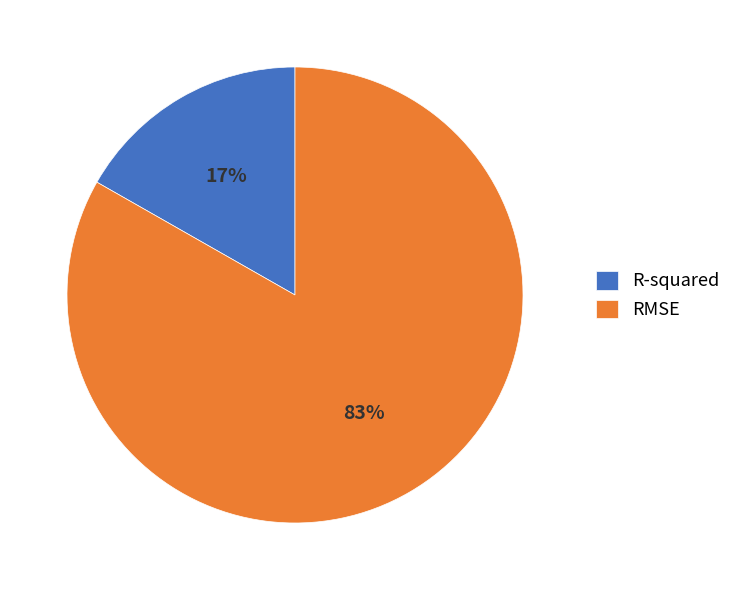

To the nearest percent, what is the combined percentage of R-squared and RMSE?

100%